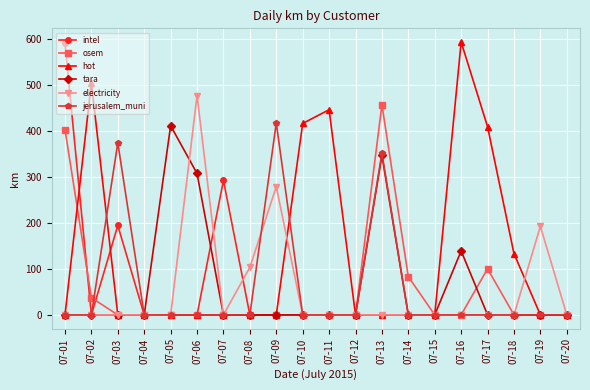

Is it true that osem equals 100.3 at 07-17?

True